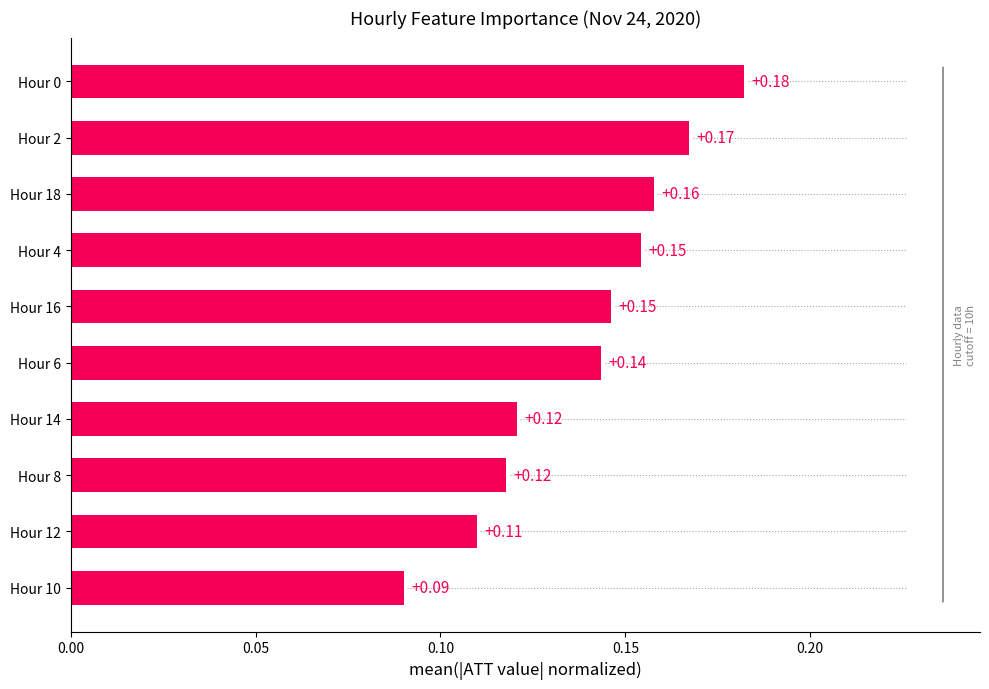

Between Hour 18 and Hour 4, which is larger?

Hour 18